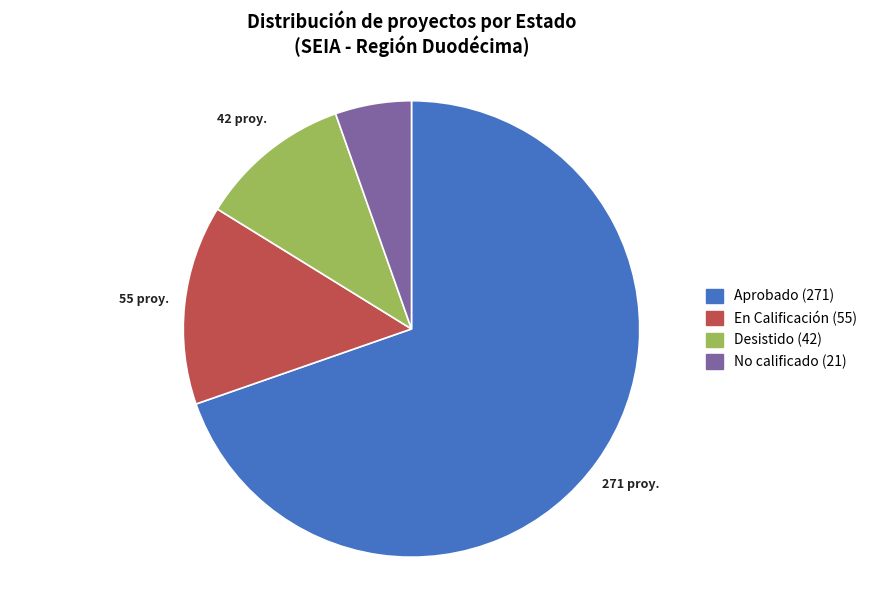

Is it true that Aprobado is 80% of the pie?

False